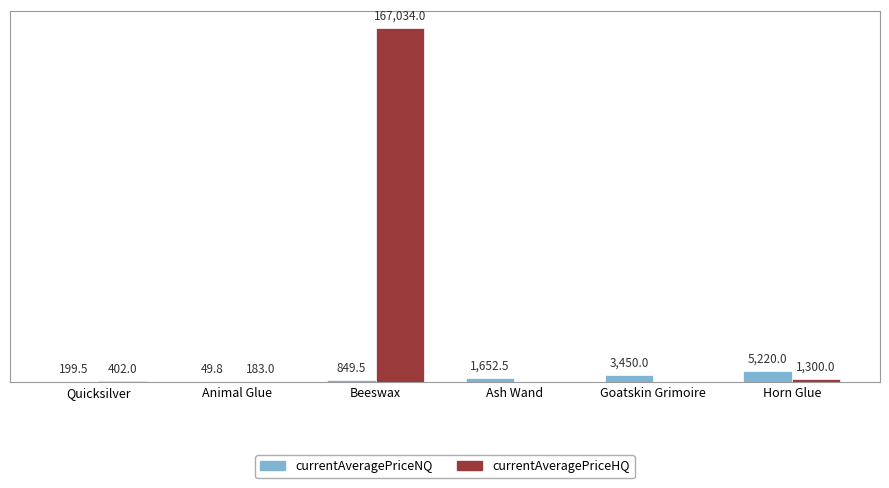

Between Goatskin Grimoire and Horn Glue, which series saw the biggest shift?

currentAveragePriceNQ